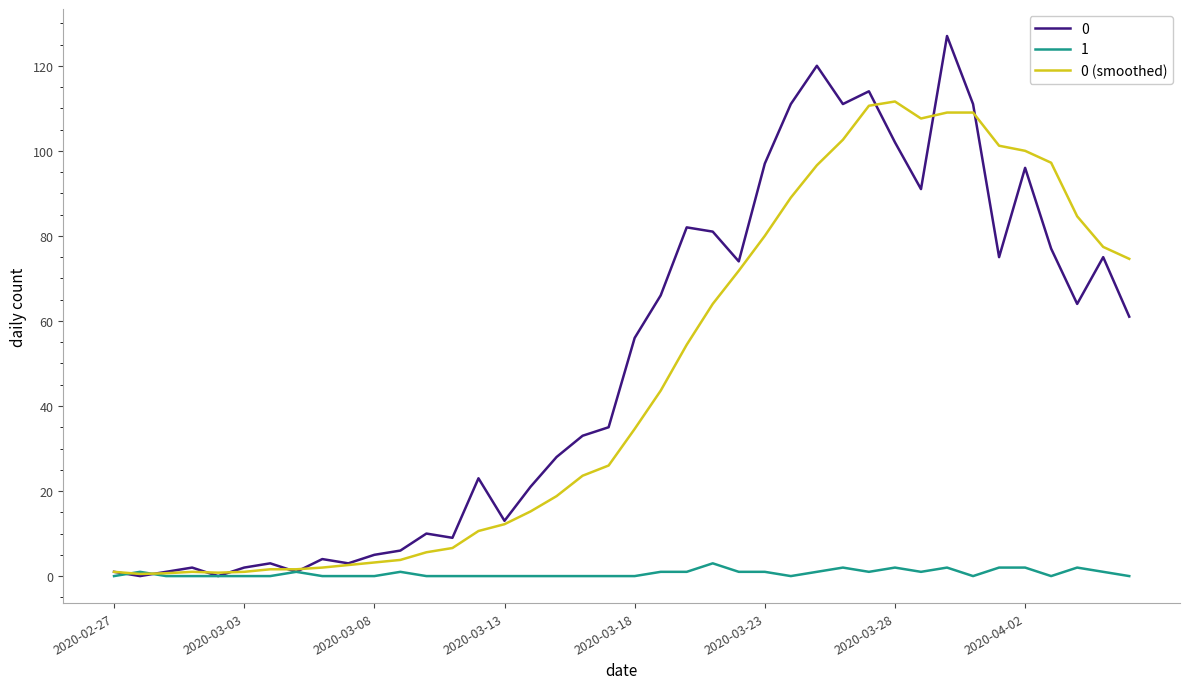

What is the highest value of the 1 series?

3.0